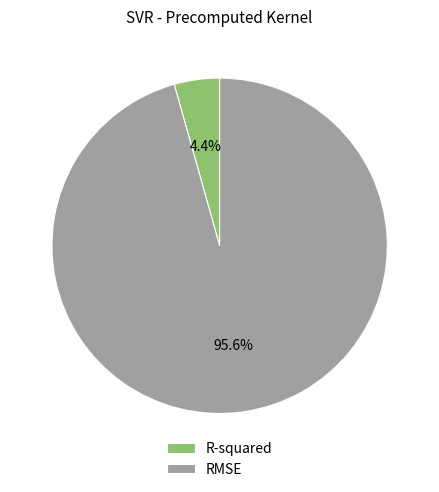

Rank the categories by value from lowest to highest.

R-squared, RMSE